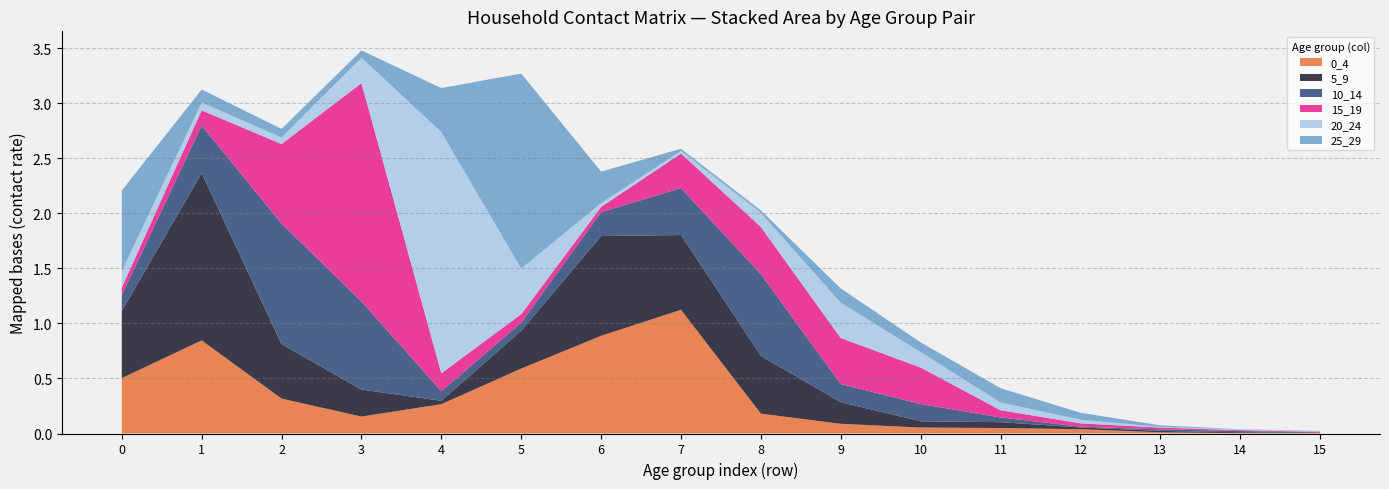

Reading left to right, list all the values displayed in this chart.

0_4: 0=0.5	1=0.8	2=0.3	3=0.2	4=0.3	5=0.6	6=0.9	7=1.1	8=0.2	9=0.1	10=0.1	11=0.0	12=0.0	13=0.0	14=0.0	15=0.0
5_9: 0=0.6	1=1.5	2=0.5	3=0.2	4=0.0	5=0.3	6=0.9	7=0.7	8=0.5	9=0.2	10=0.1	11=0.1	12=0.0	13=0.0	14=0.0	15=0.0
10_14: 0=0.1	1=0.4	2=1.1	3=0.8	4=0.1	5=0.1	6=0.2	7=0.4	8=0.7	9=0.2	10=0.2	11=0.0	12=0.0	13=0.0	14=0.0	15=0.0
15_19: 0=0.1	1=0.1	2=0.7	3=2.0	4=0.2	5=0.1	6=0.0	7=0.3	8=0.4	9=0.4	10=0.3	11=0.1	12=0.0	13=0.0	14=0.0	15=0.0
20_24: 0=0.1	1=0.1	2=0.1	3=0.2	4=2.2	5=0.4	6=0.0	7=0.0	8=0.1	9=0.3	10=0.1	11=0.1	12=0.0	13=0.0	14=0.0	15=0.0
25_29: 0=0.7	1=0.1	2=0.1	3=0.1	4=0.4	5=1.8	6=0.3	7=0.0	8=0.0	9=0.1	10=0.1	11=0.1	12=0.1	13=0.0	14=0.0	15=0.0